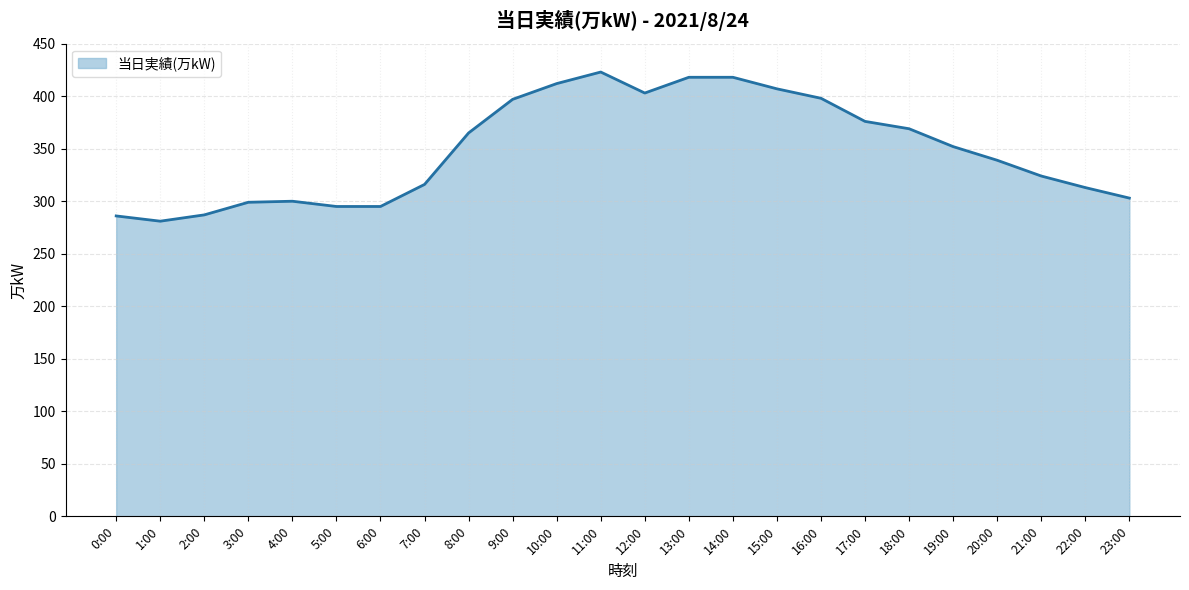

What position from the left is 15:00?

16